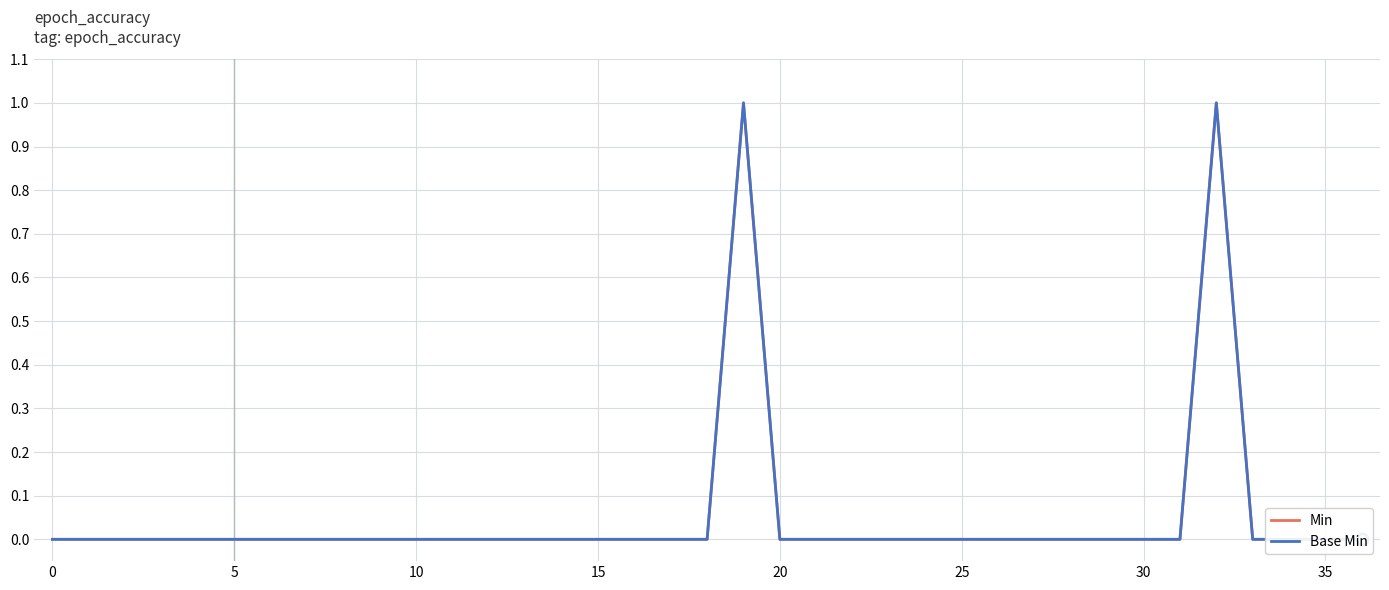

Which series has the widest spread of values?

Min